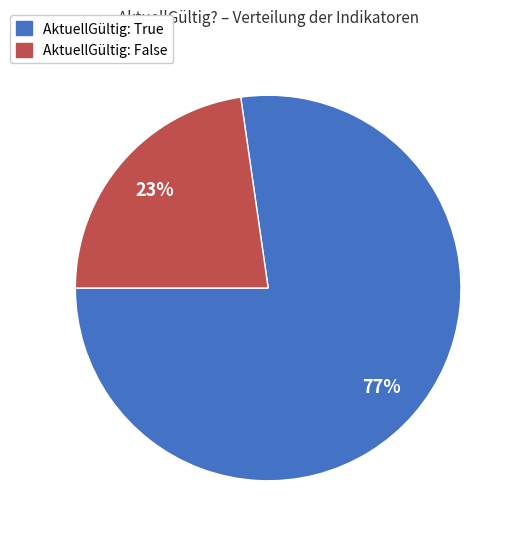

Does any single category account for the majority?

Yes